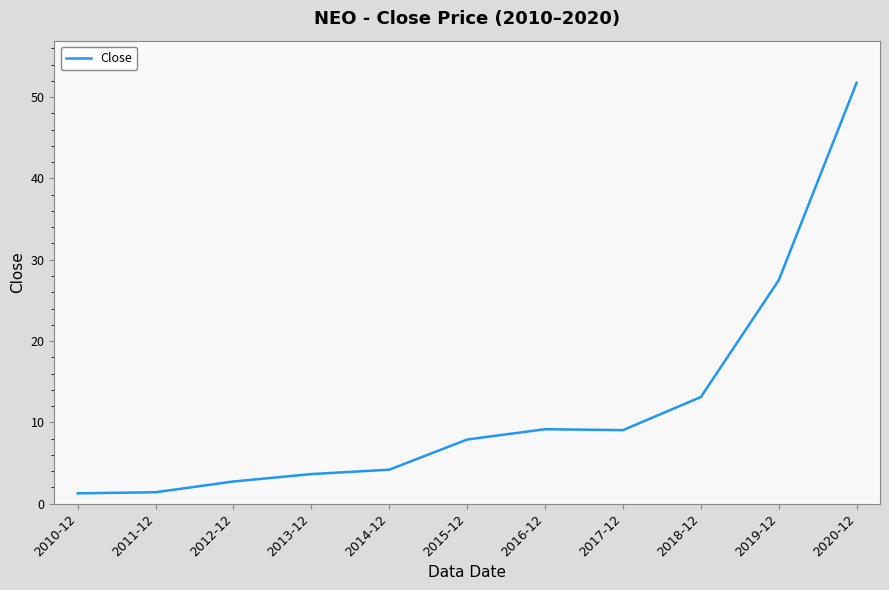

Is this an area chart (filled region under the line)?

No